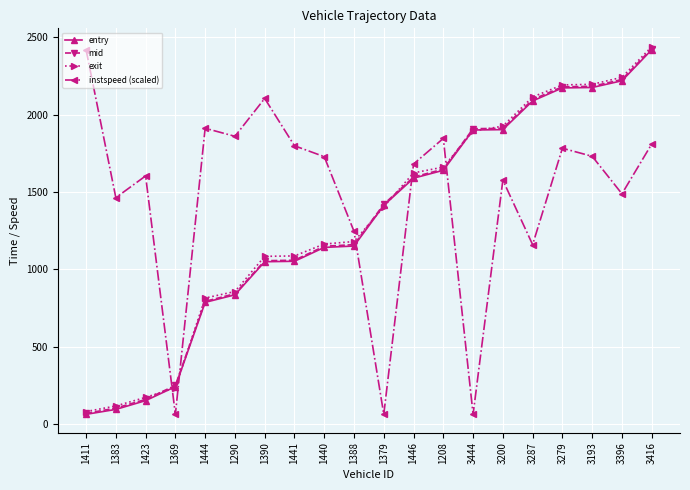

How many lines are shown in the chart?

4